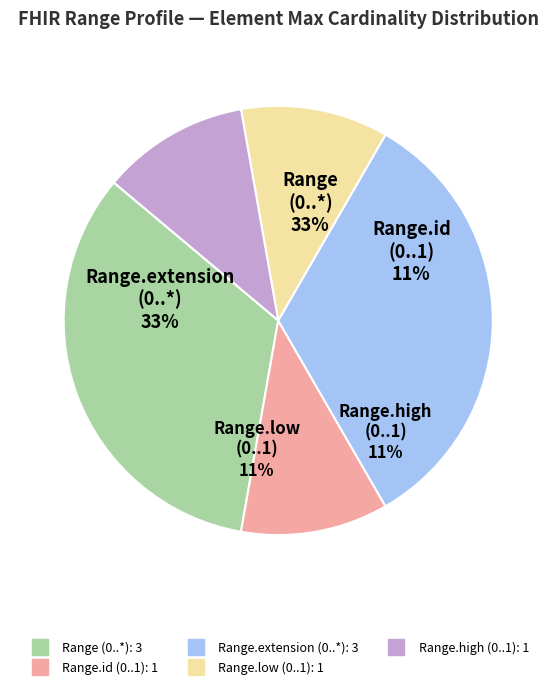

Is Range.id the majority of the pie?

No